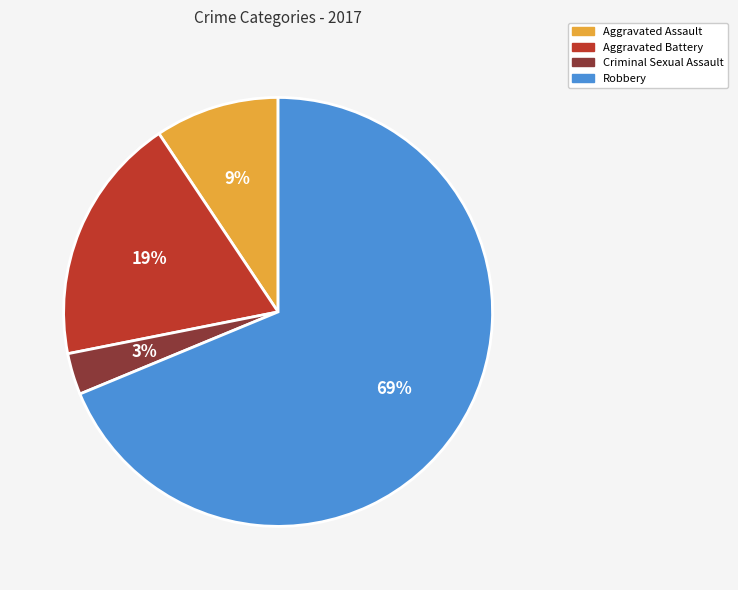

Count the number of slices in the pie.

4